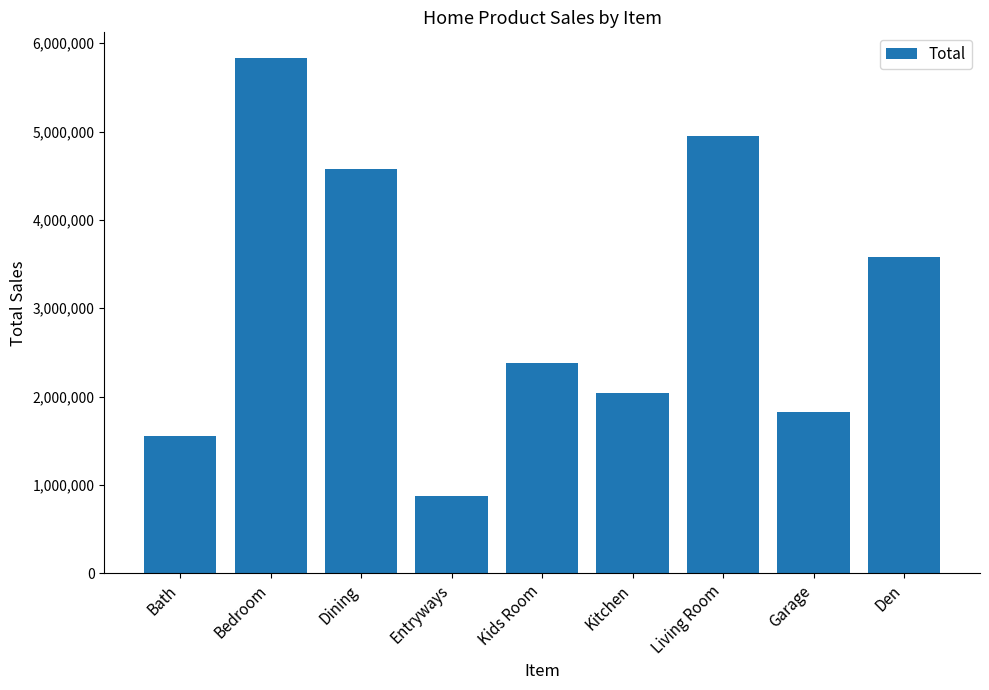

Which category has the lowest value across all series?

Entryways